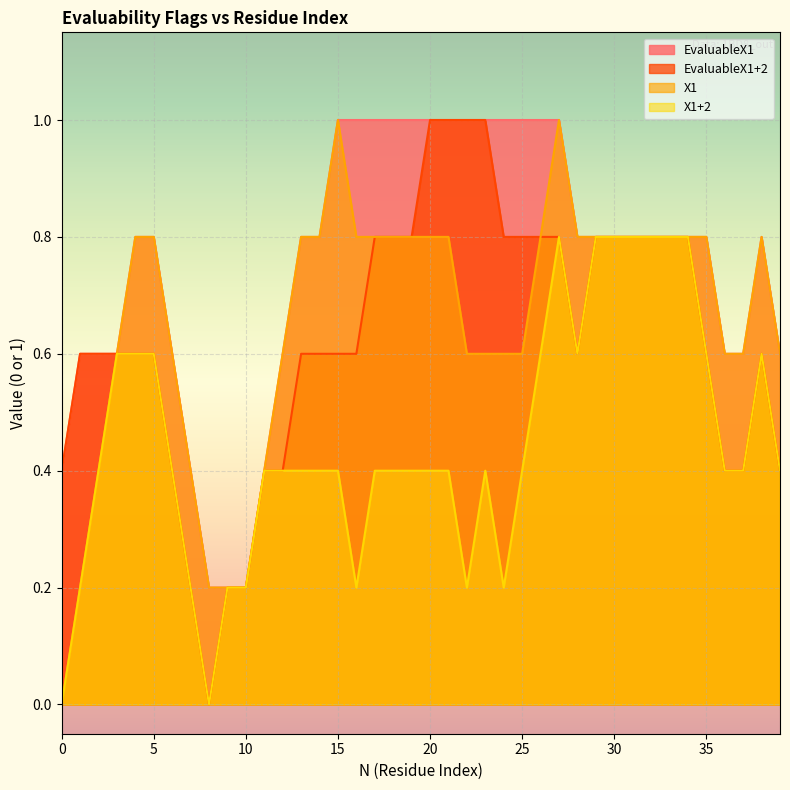

Which series has the largest range (max minus min)?

EvaluableX1